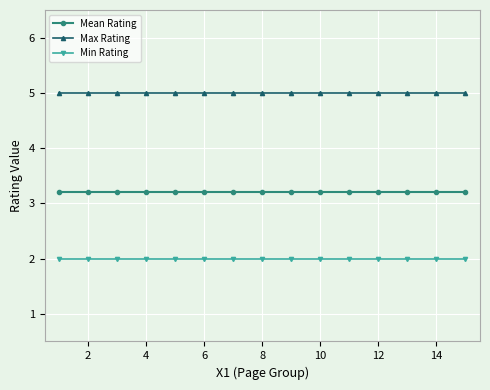

List the series in order of their overall mean, lowest first.

Min Rating, Mean Rating, Max Rating